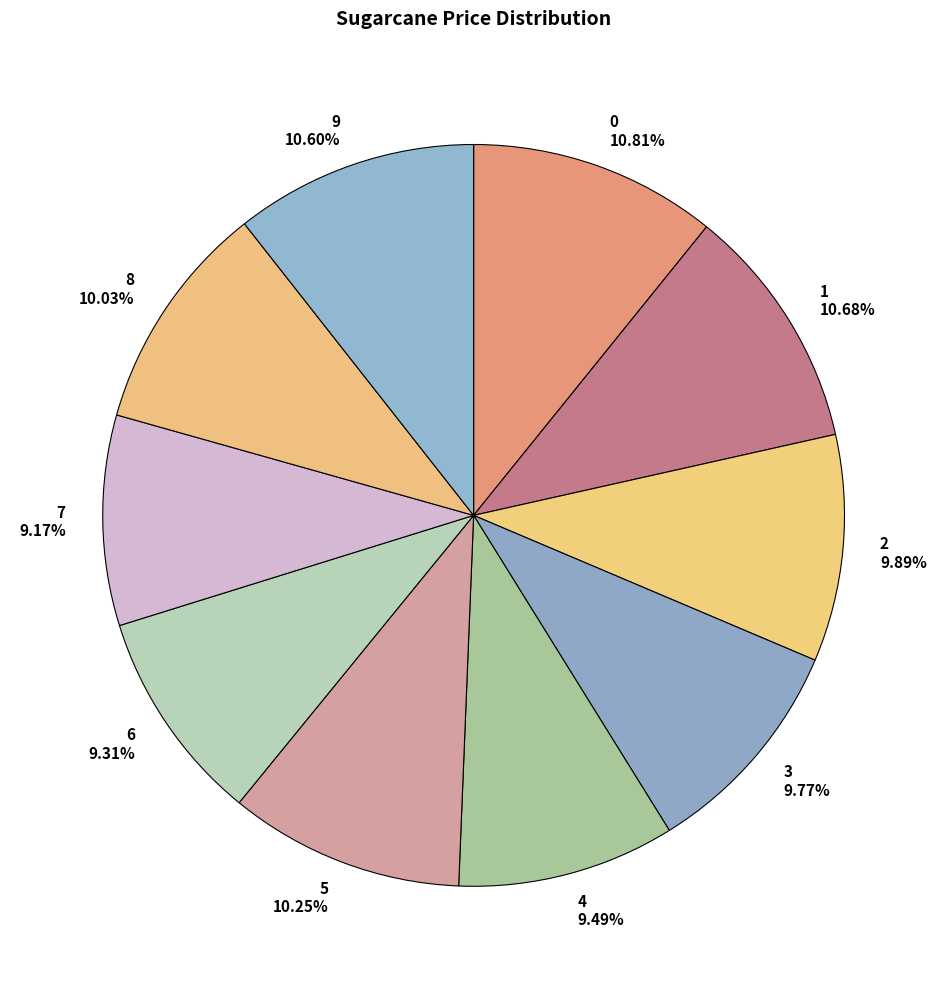

What is the total percentage of 5 and 4?

19.7%